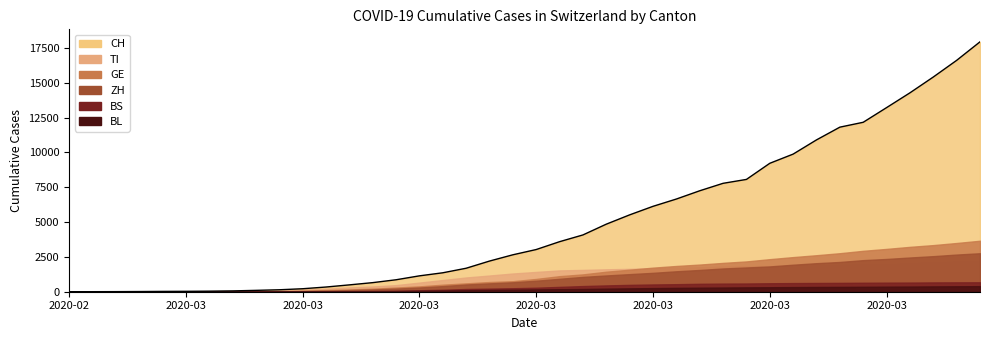

At which category is the sum across all series the highest?

2020-04-04